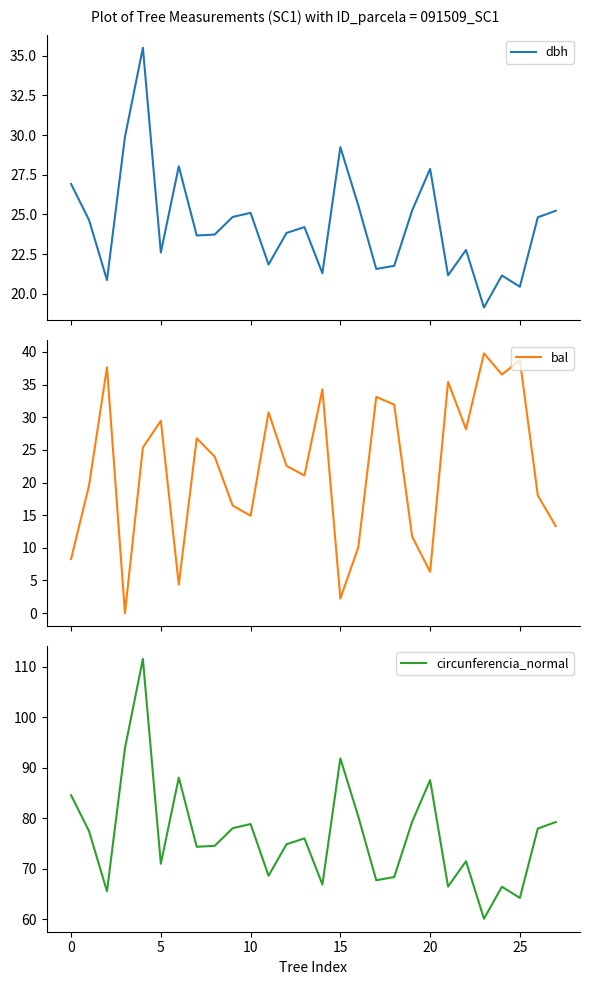

Is this an area chart (filled region under the line)?

No